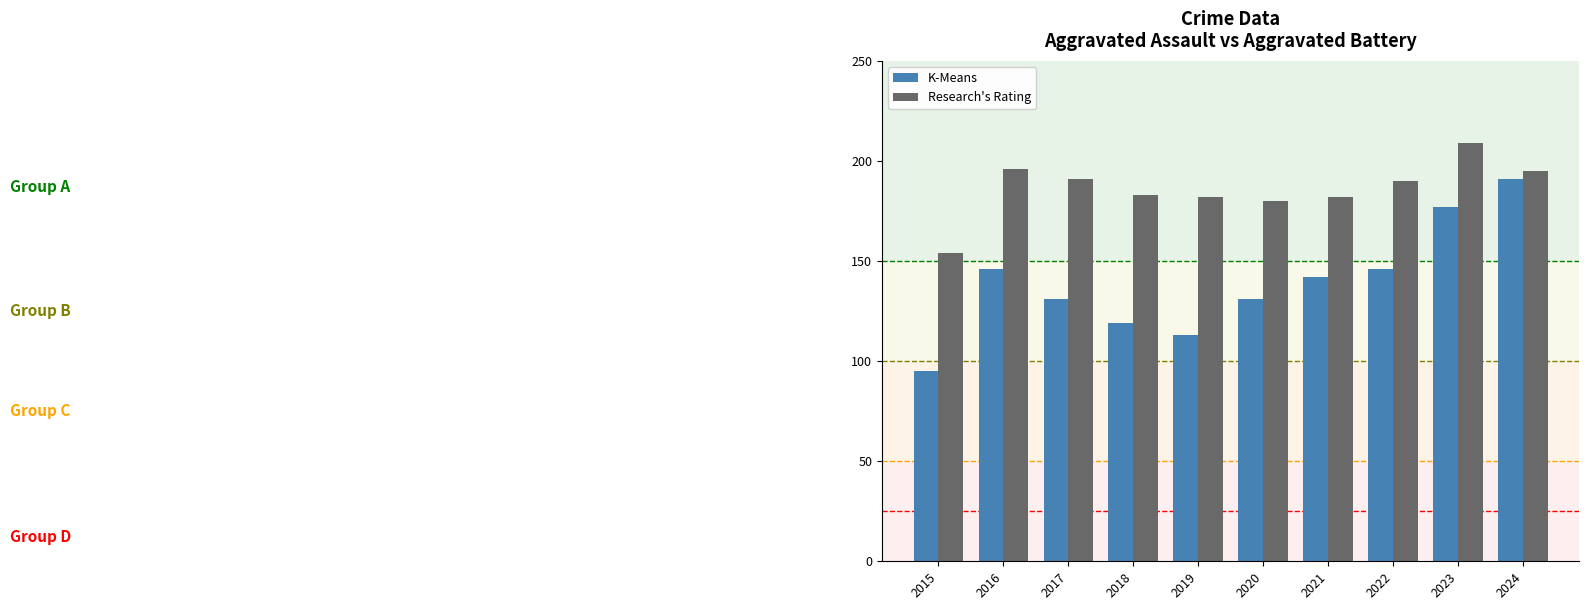

What is the difference between the second highest and minimum values in the Research's Rating series?

42